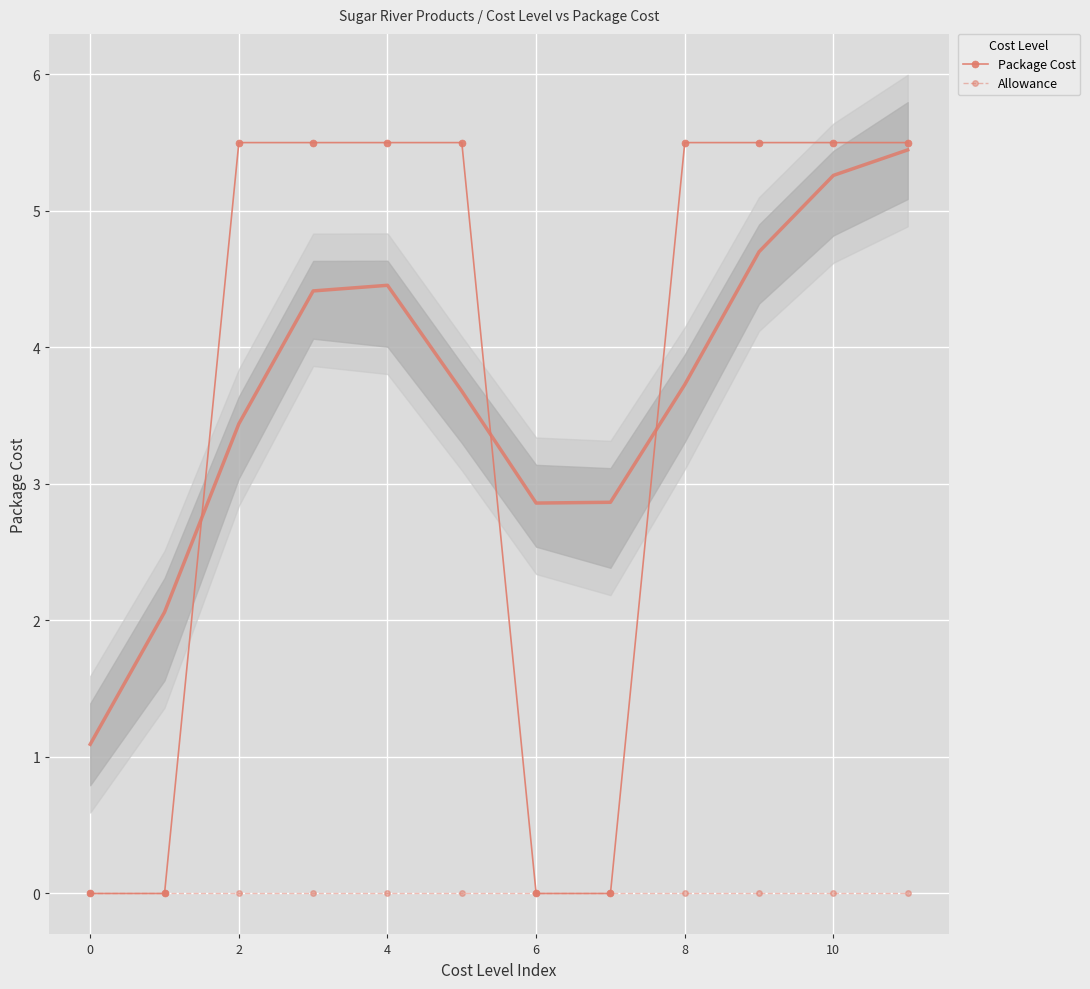

Rank the series by their average value, from highest to lowest.

Package Cost, Allowance